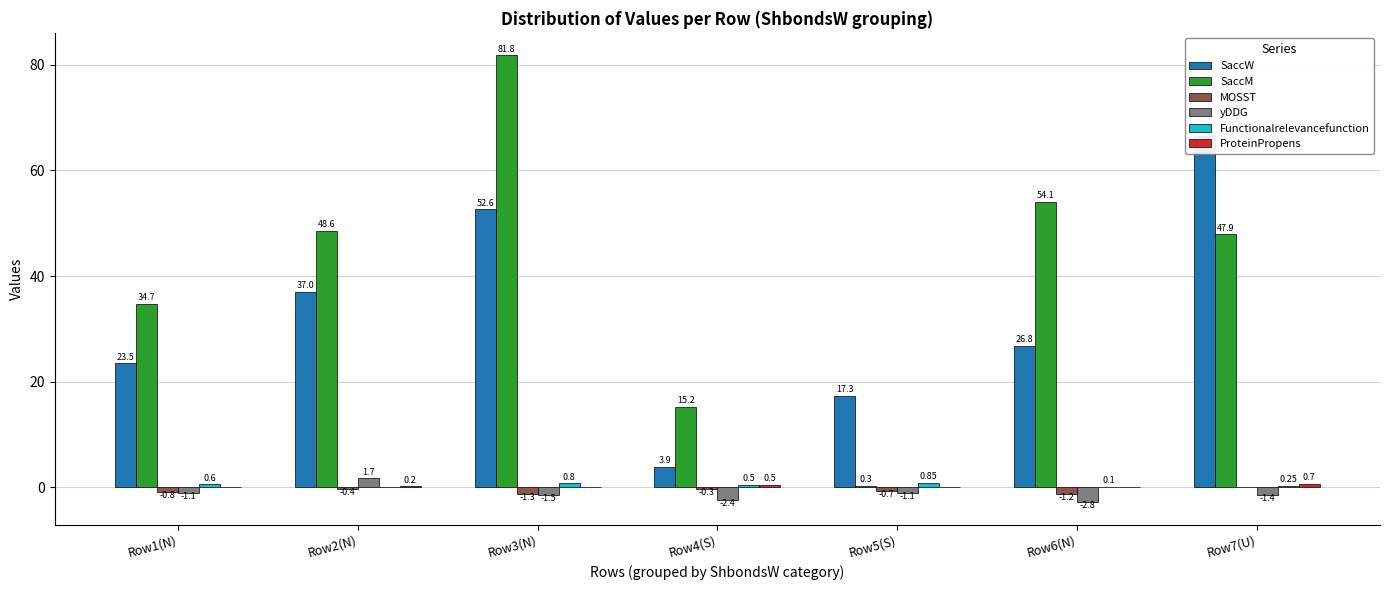

Is it true that ProteinPropens equals 0.5 at Row7(U)?

False